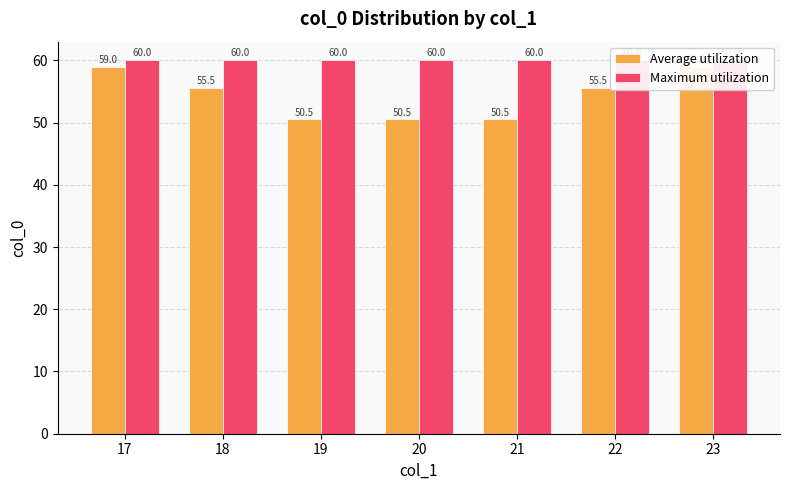

What is the average value of the Average utilization series?

54.4